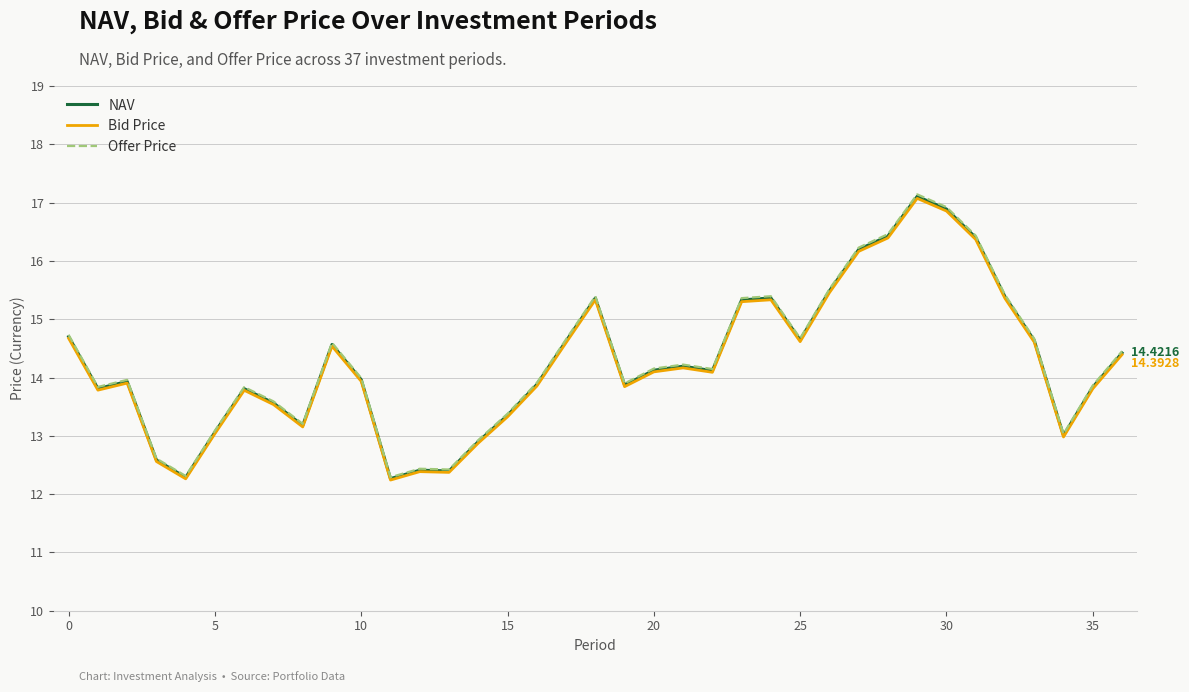

Which series has the largest range (max minus min)?

Offer Price